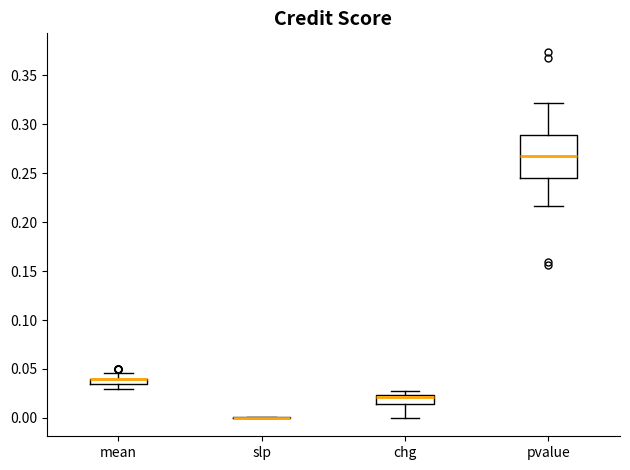

Where is the lower edge of the box for pvalue on the y-axis? The values are not printed on the chart, so give them approximately, as read against the axis.

0.245